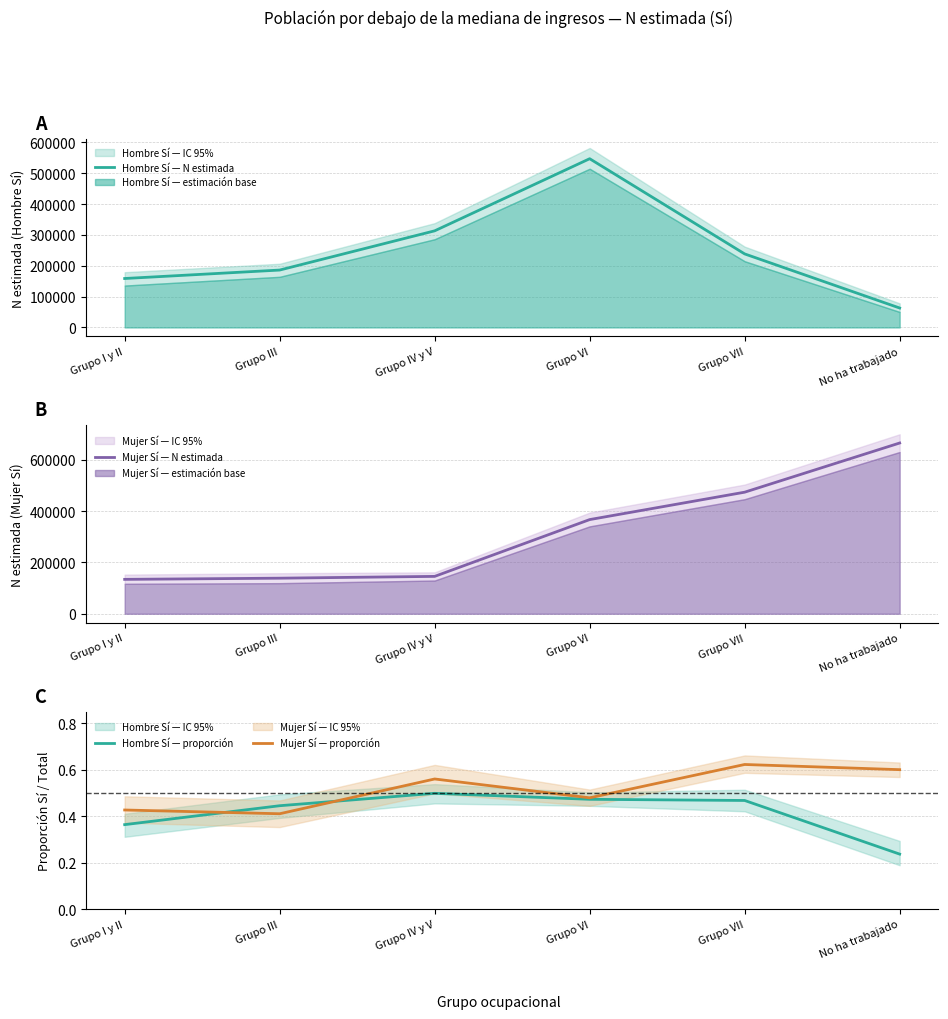

At which category does the chart reach its peak across all series?

No ha trabajado